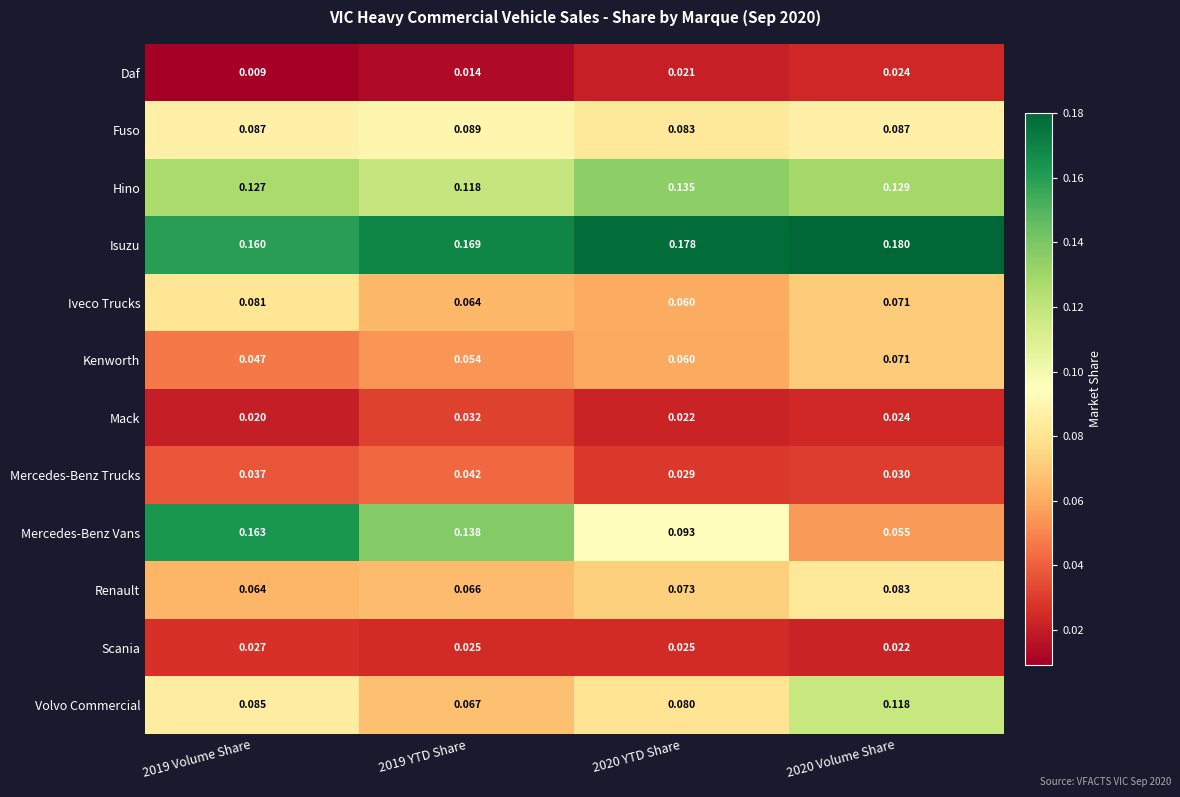

Between 2019 Volume Share and 2020 Volume Share, which series saw the biggest shift?

Mercedes-Benz Vans